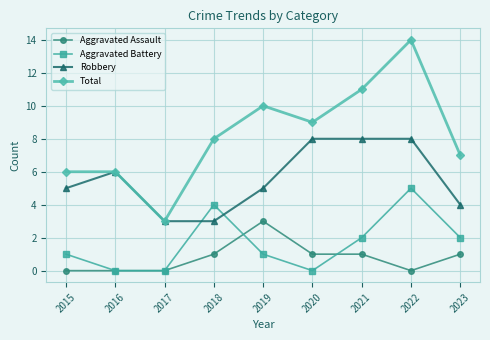

The value of Total at 2017 is 3. True or false?

True